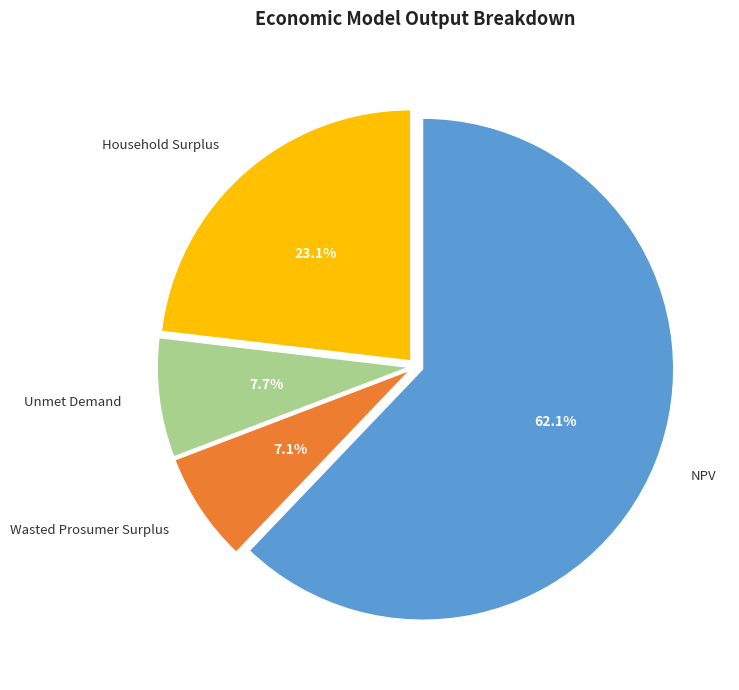

Rank the categories by value from lowest to highest.

Wasted Prosumer Surplus, Unmet Demand, Household Surplus, NPV